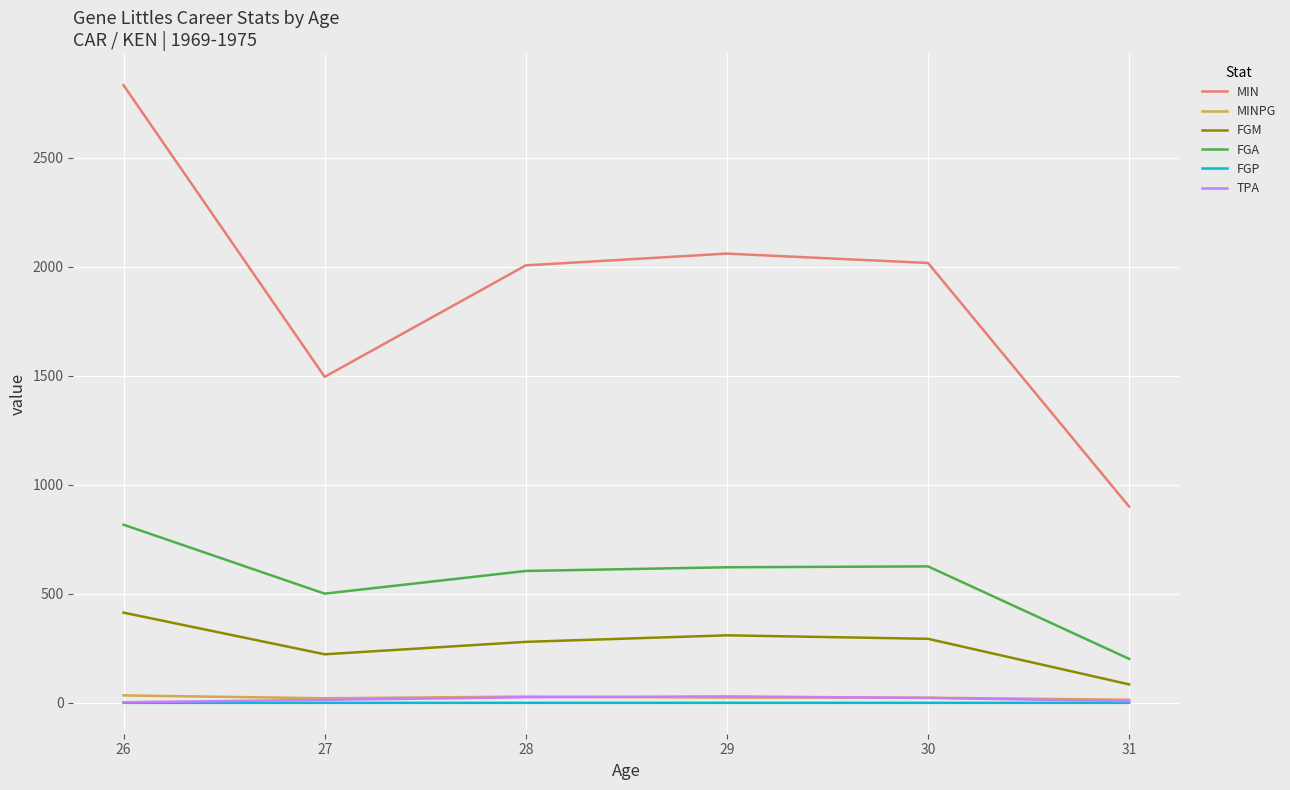

What is the lowest value of the TPA series?

3.0